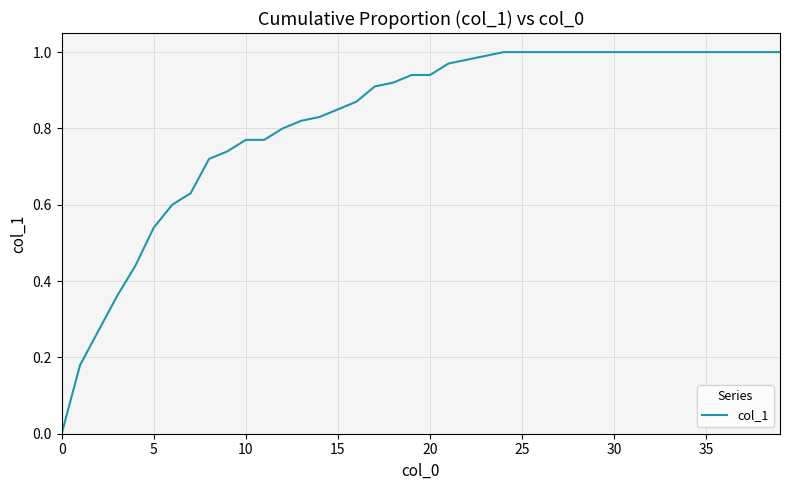

How many lines are shown in the chart?

1